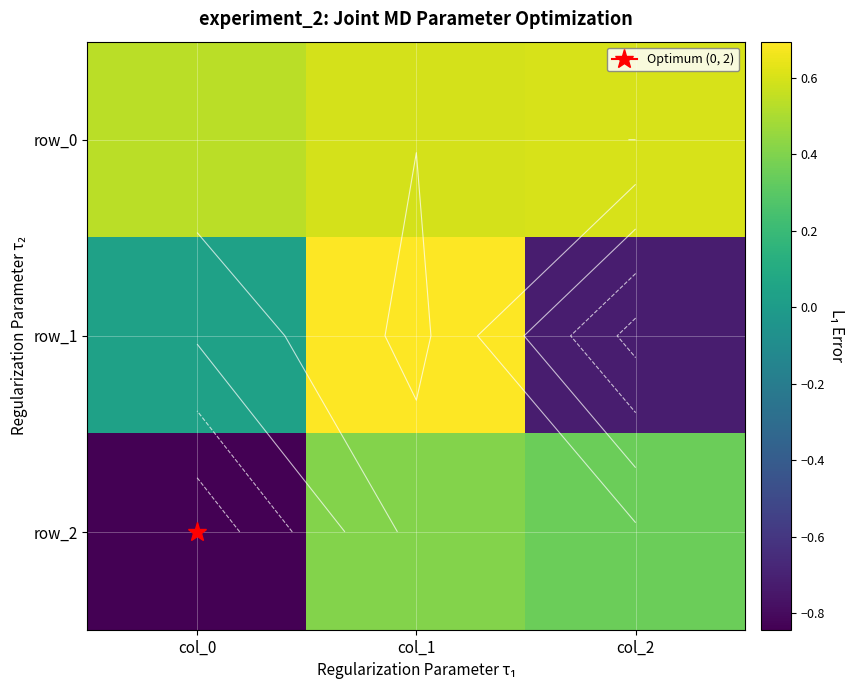

The value of row_0 at col_1 is 0.6. True or false?

True